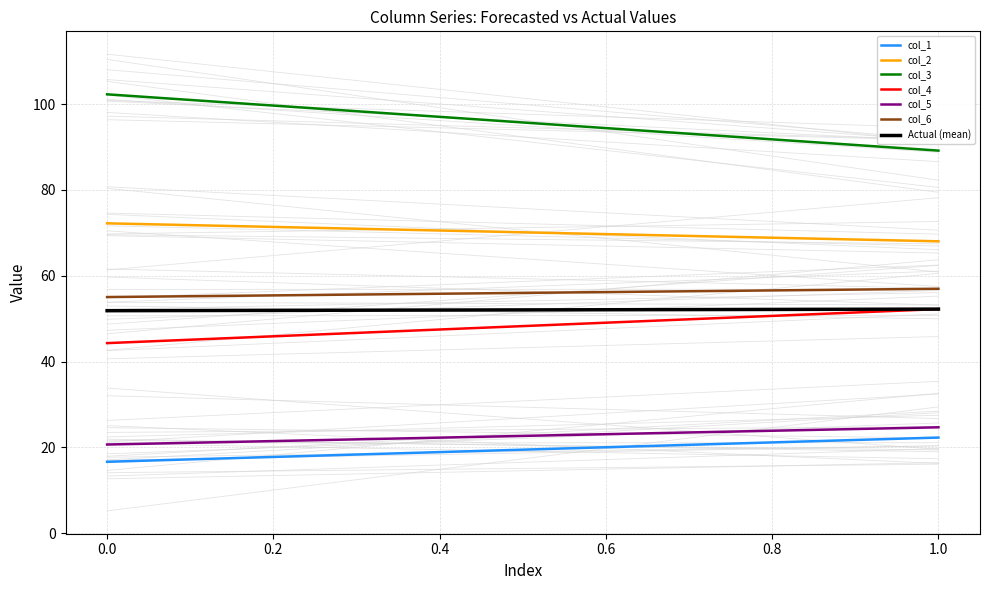

The col_1 series shows 11.9 at Row 1. True or false?

False